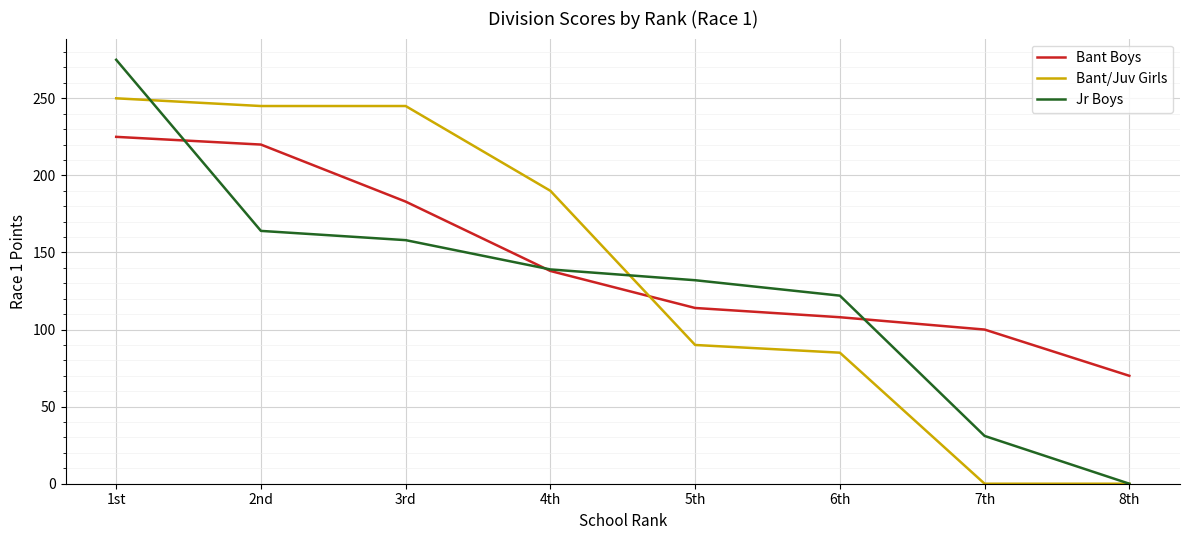

The value of Bant/Juv Girls at 8th is -147. True or false?

False